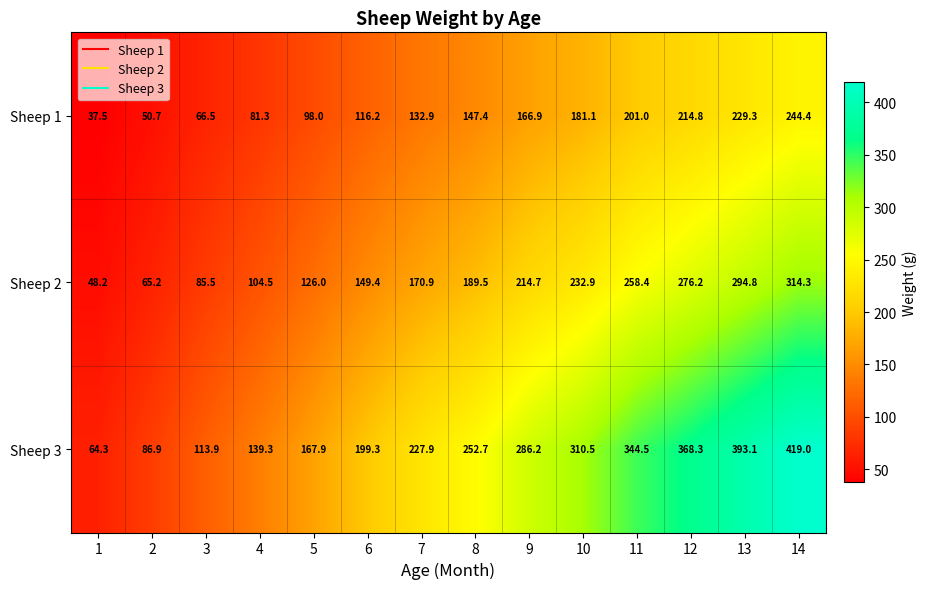

Which series changed the most between 9 and 12?

Sheep 3